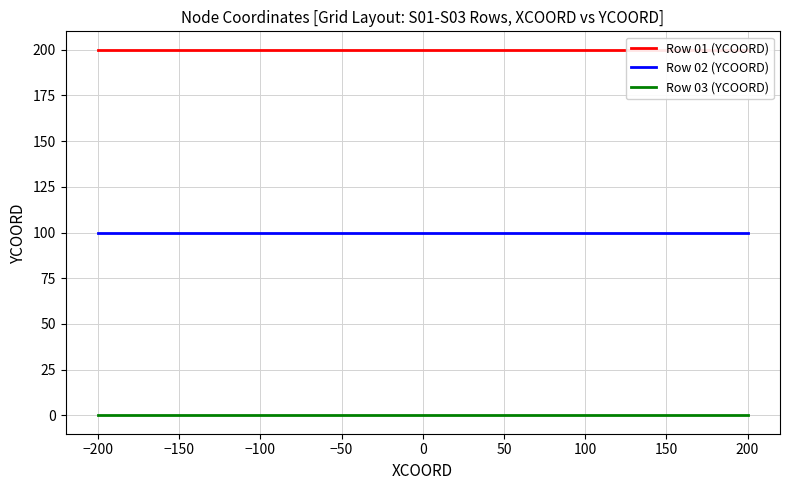

List the series in order of their peak value, lowest first.

Row 03 (YCOORD), Row 02 (YCOORD), Row 01 (YCOORD)